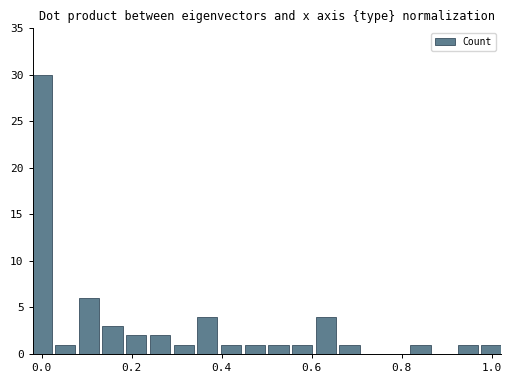

What is the sum of all values?

61